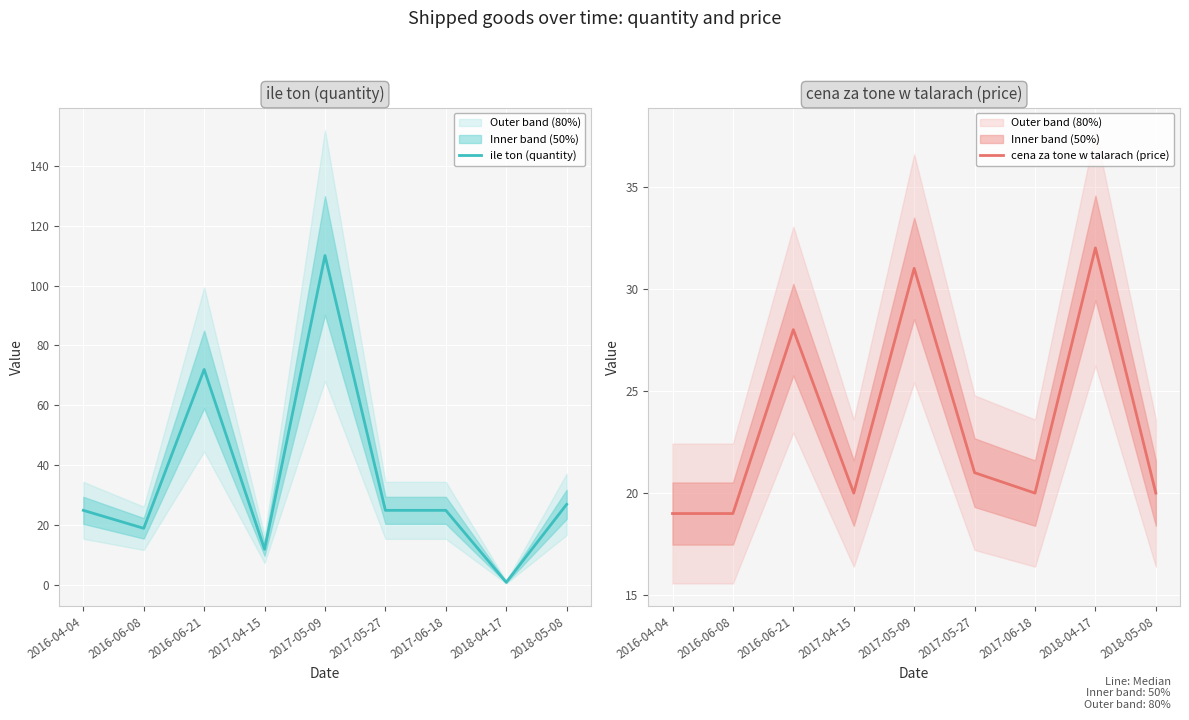

List the series in order of their overall mean, lowest first.

cena za tone w talarach (price), ile ton (quantity)